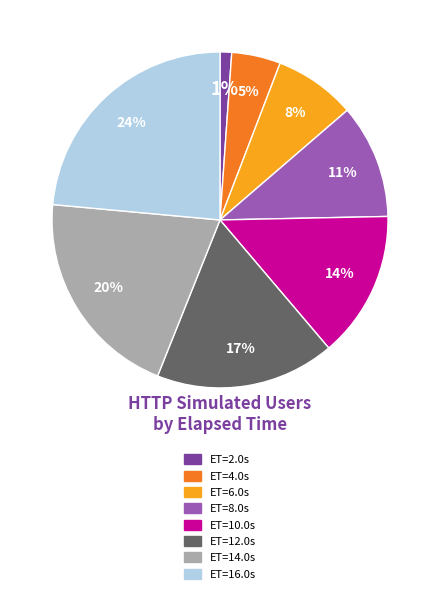

Is the sum of ET=16.0s and ET=8.0s greater than half?

No